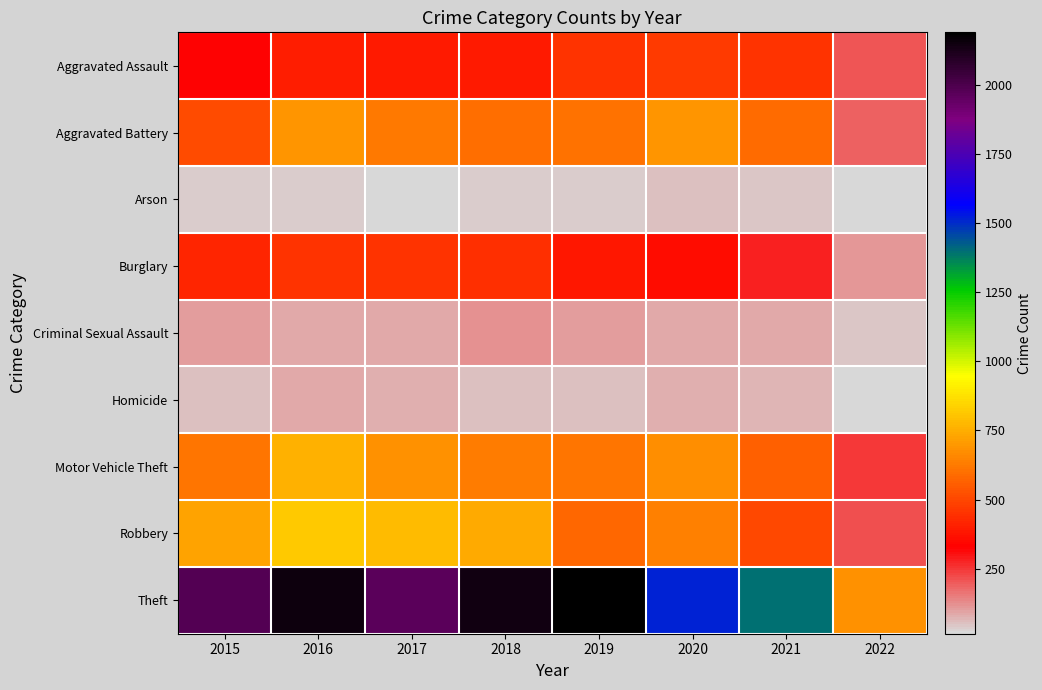

Between 2019 and 2022, which is larger?

2019